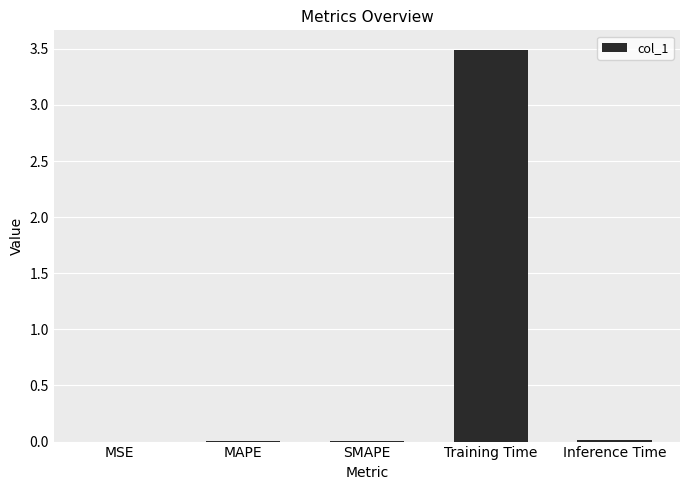

The value at Inference Time is 0.0. True or false?

True